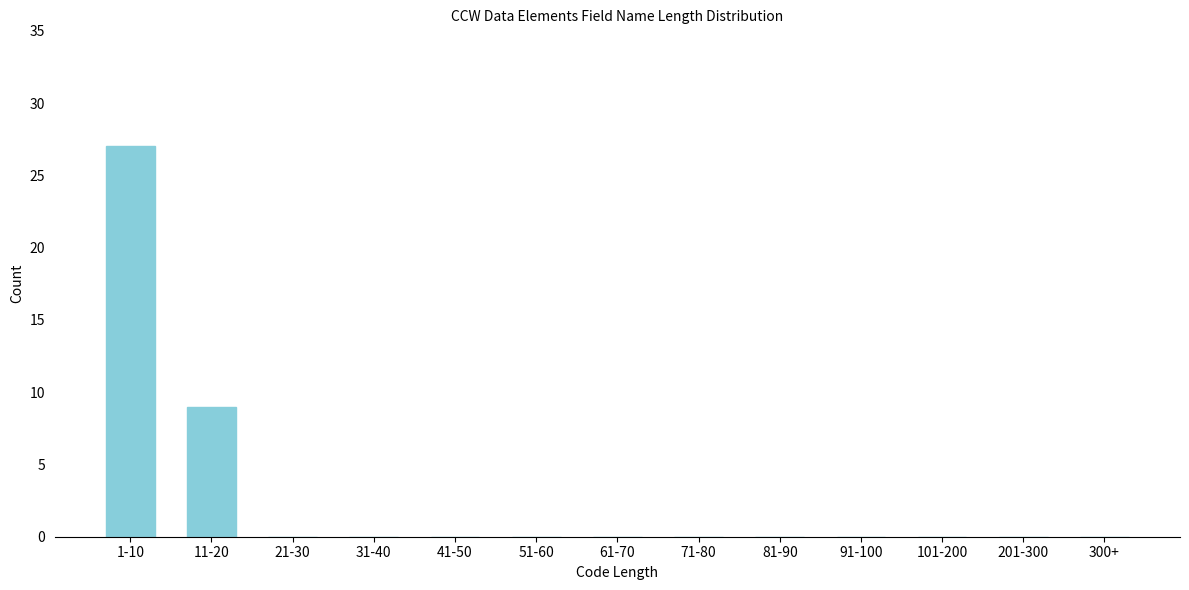

Reading left to right, what are all the values shown in this chart?

1-10=27	11-20=9	21-30=0	31-40=0	41-50=0	51-60=0	61-70=0	71-80=0	81-90=0	91-100=0	101-200=0	201-300=0	300+=0